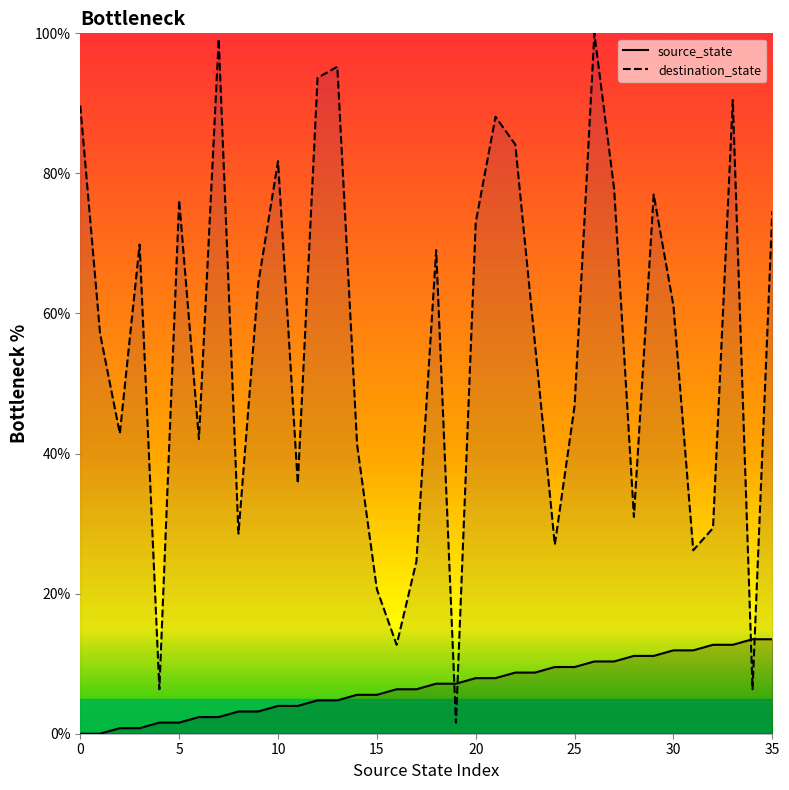

Rank the series by their maximum value, from highest to lowest.

destination_state, source_state